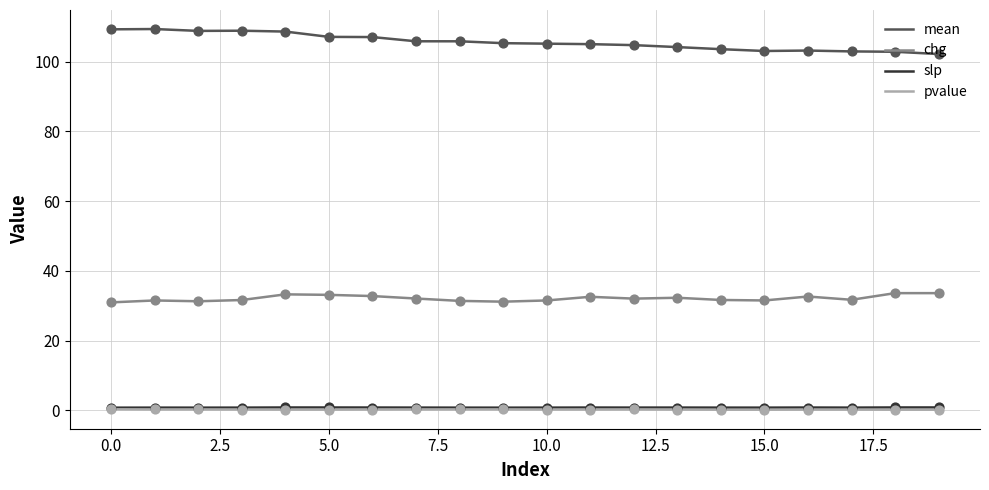

True or false: chg and mean cross at least once.

False